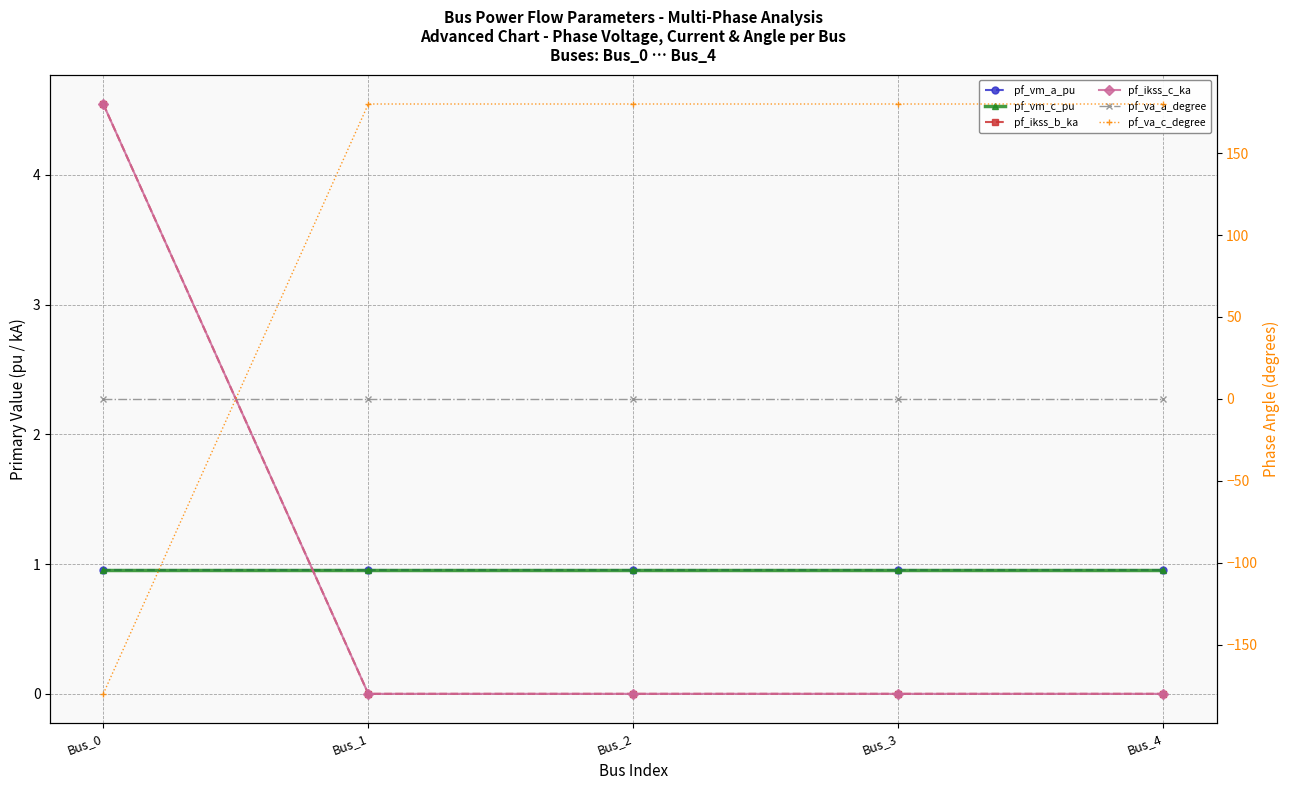

Which series changed the most between Bus_1 and Bus_2?

pf_va_a_degree